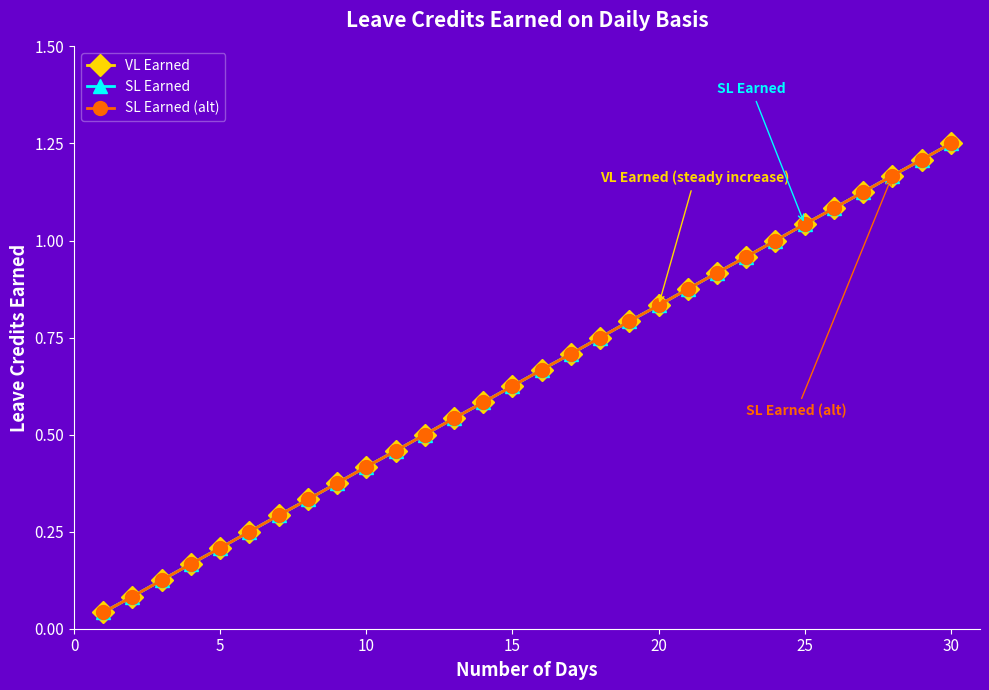

Is this an area chart (filled region under the line)?

No